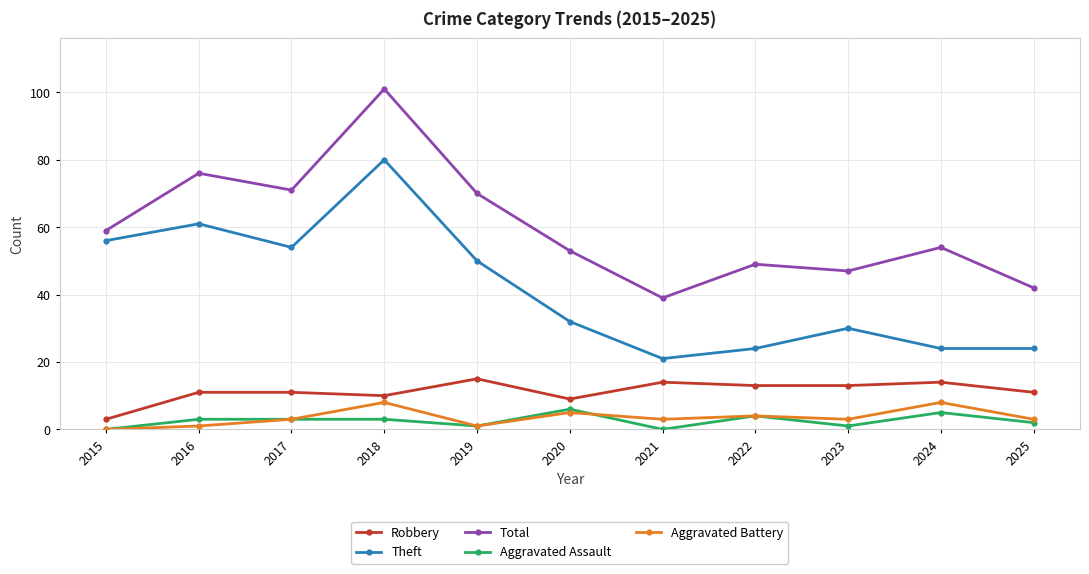

True or false: Theft and Aggravated Assault intersect in this chart.

False